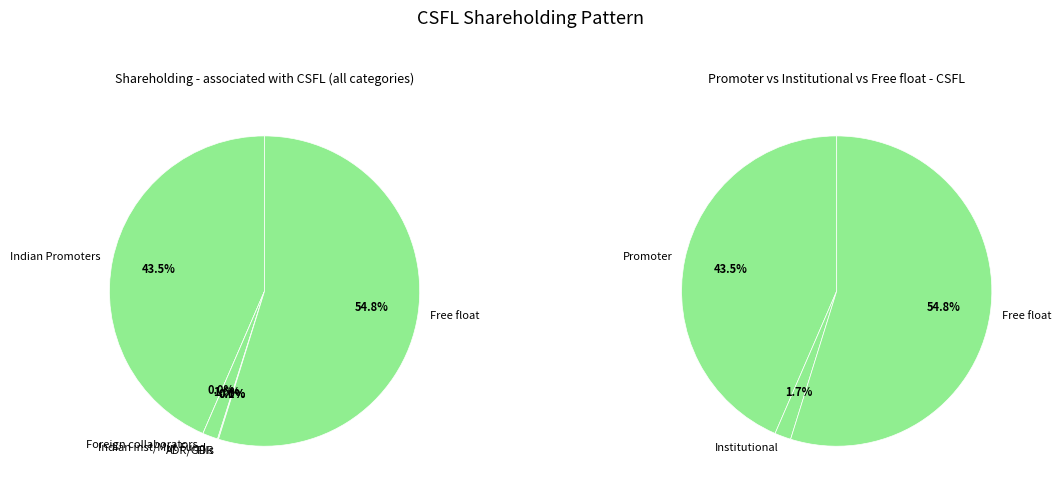

To the nearest percent, what is the combined percentage of FIIs and Indian Promoters?

44%